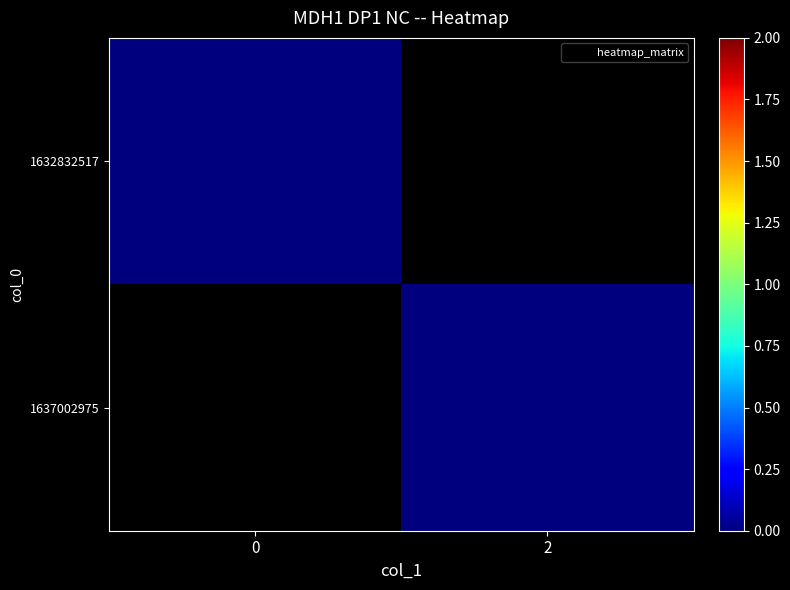

Which series has the largest total across all categories?

1637002975